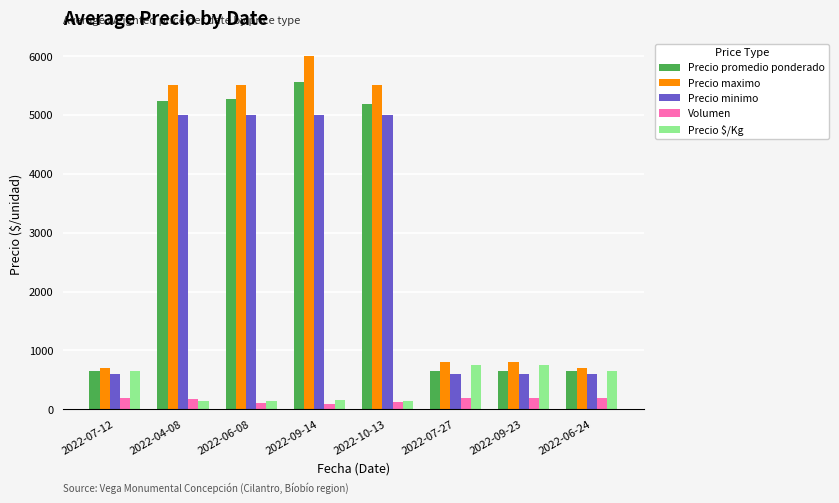

Rank the series by their maximum value, from highest to lowest.

Precio maximo, Precio promedio ponderado, Precio minimo, Precio $/Kg, Volumen